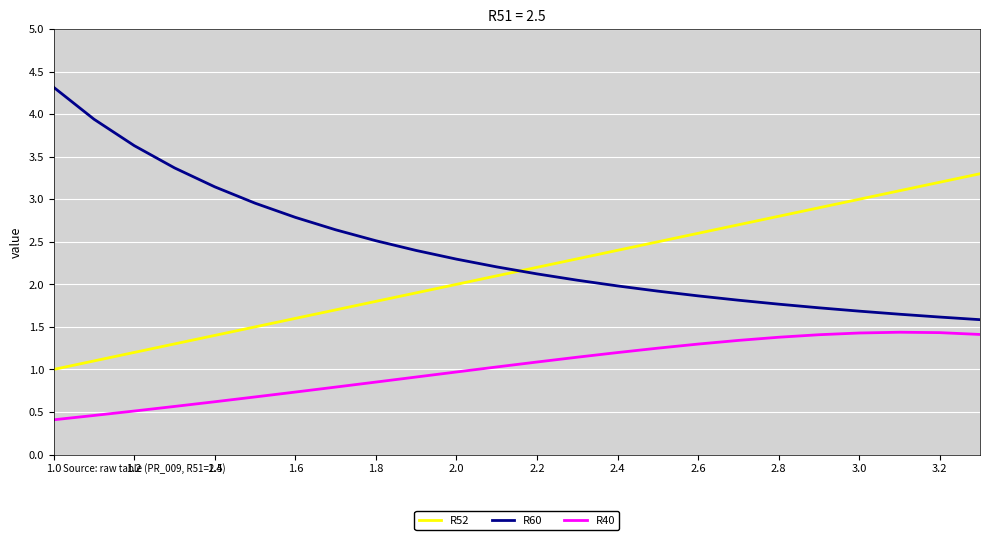

Which series has the largest range (max minus min)?

R60